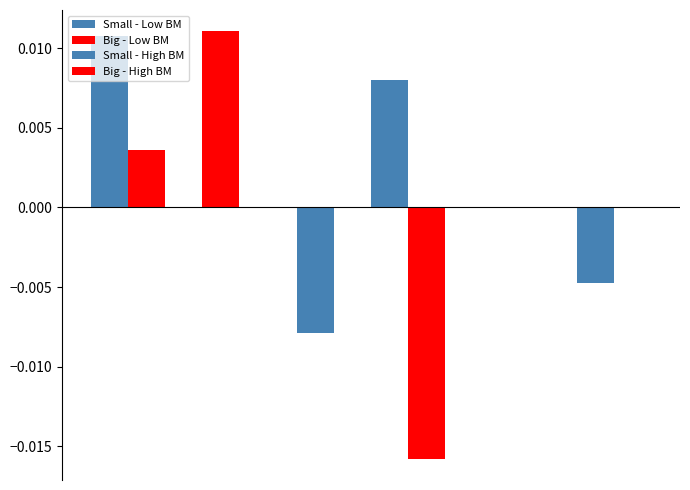

Count the number of categories in the chart.

3